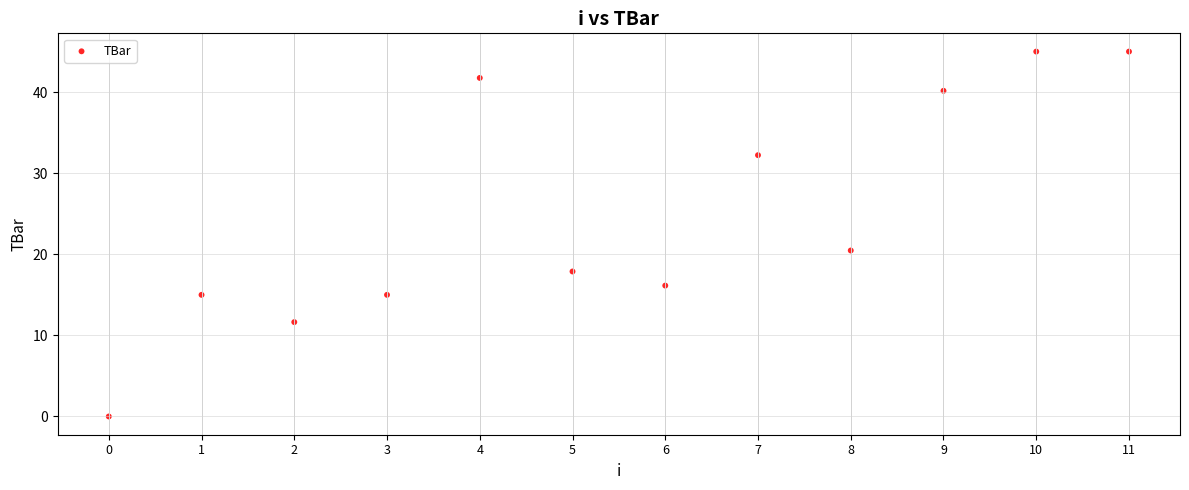

What is the average Y value?

25.0